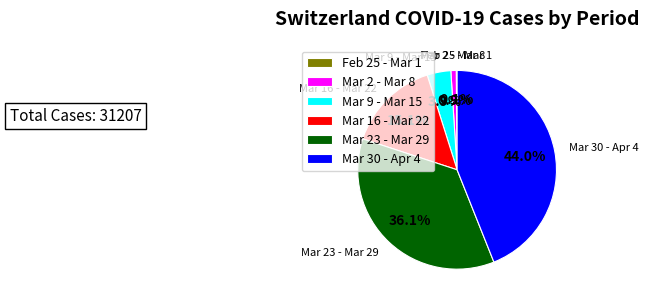

Which has a higher value, Mar 30 - Apr 4 or Mar 16 - Mar 22?

Mar 30 - Apr 4